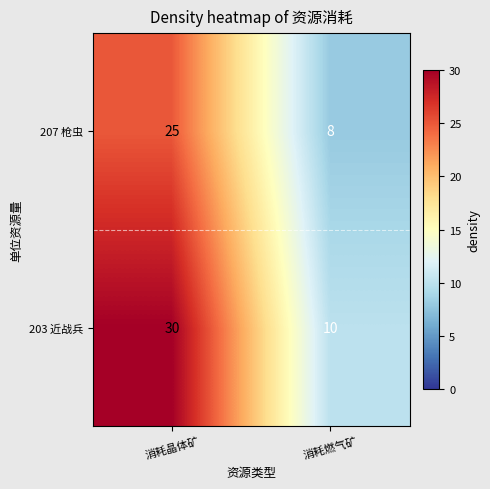

How many values in the 203 近战兵 series are below 30?

1